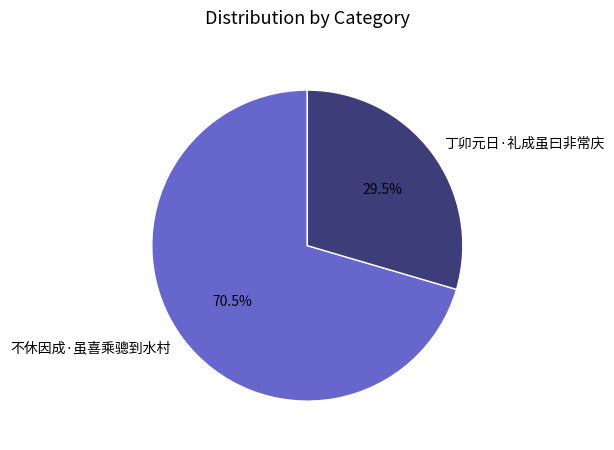

Does 不休因成·虽喜乘骢到水村 represent more than half of the total?

Yes